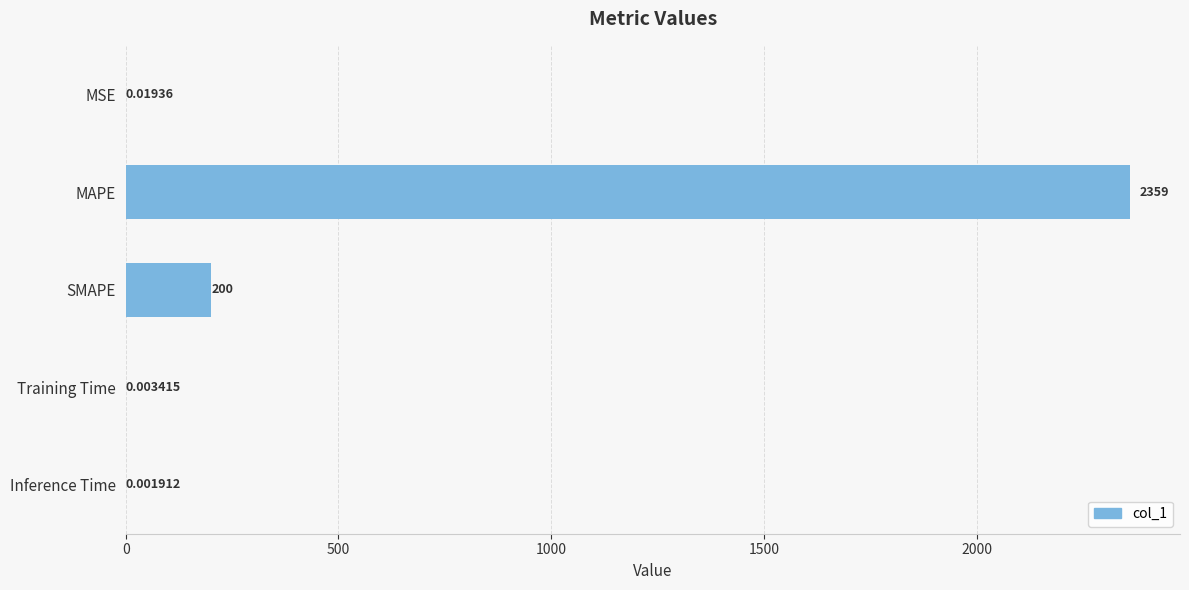

What is the change in value from MSE to SMAPE?

+200.0